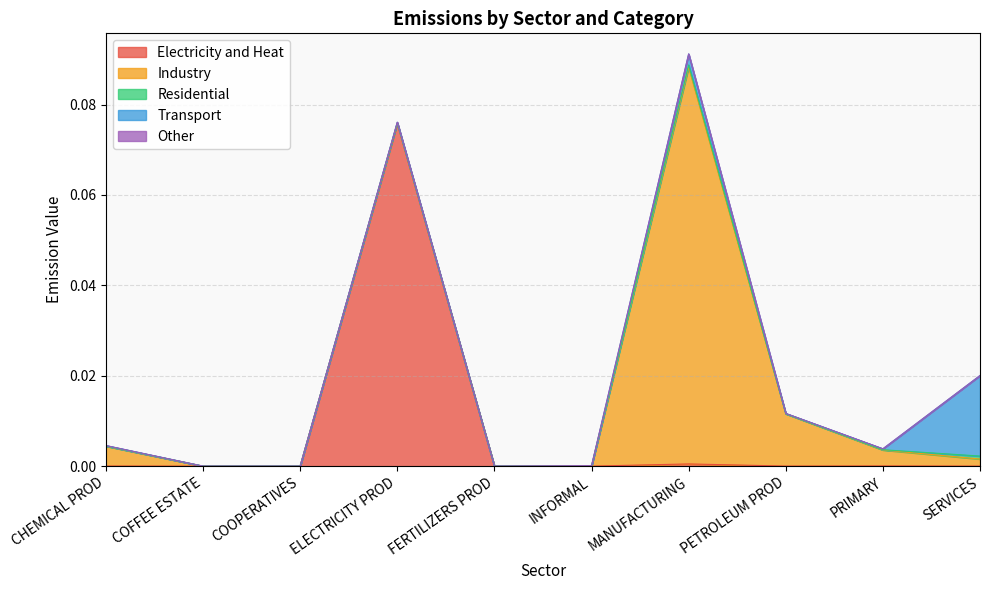

What is the label of the 6th point from the left?

INFORMAL